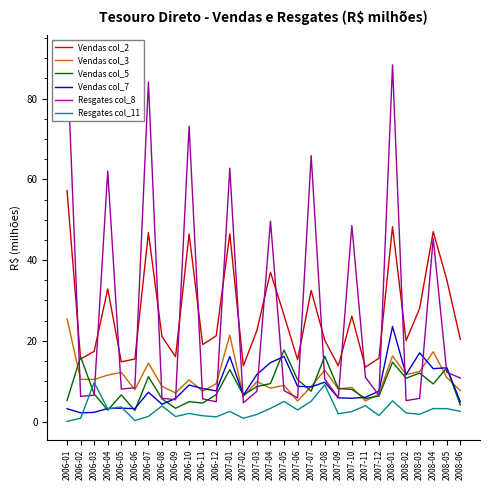

In Vendas col_3, how many points are higher than both neighbors (excluding endpoints)?

10